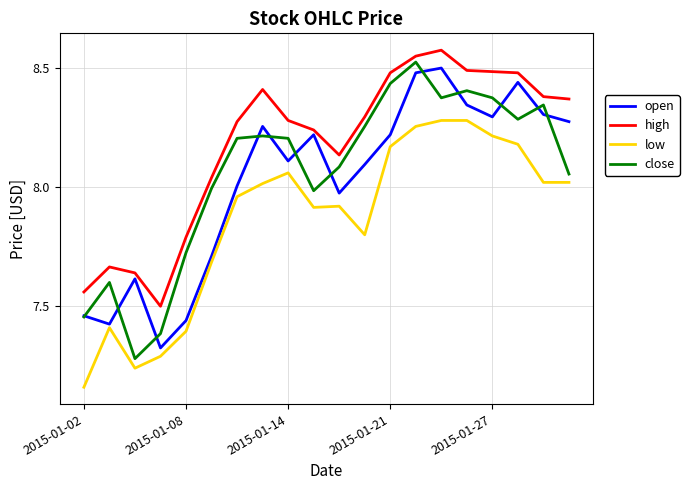

What is the difference between the maximum and minimum values in the close series?

1.2